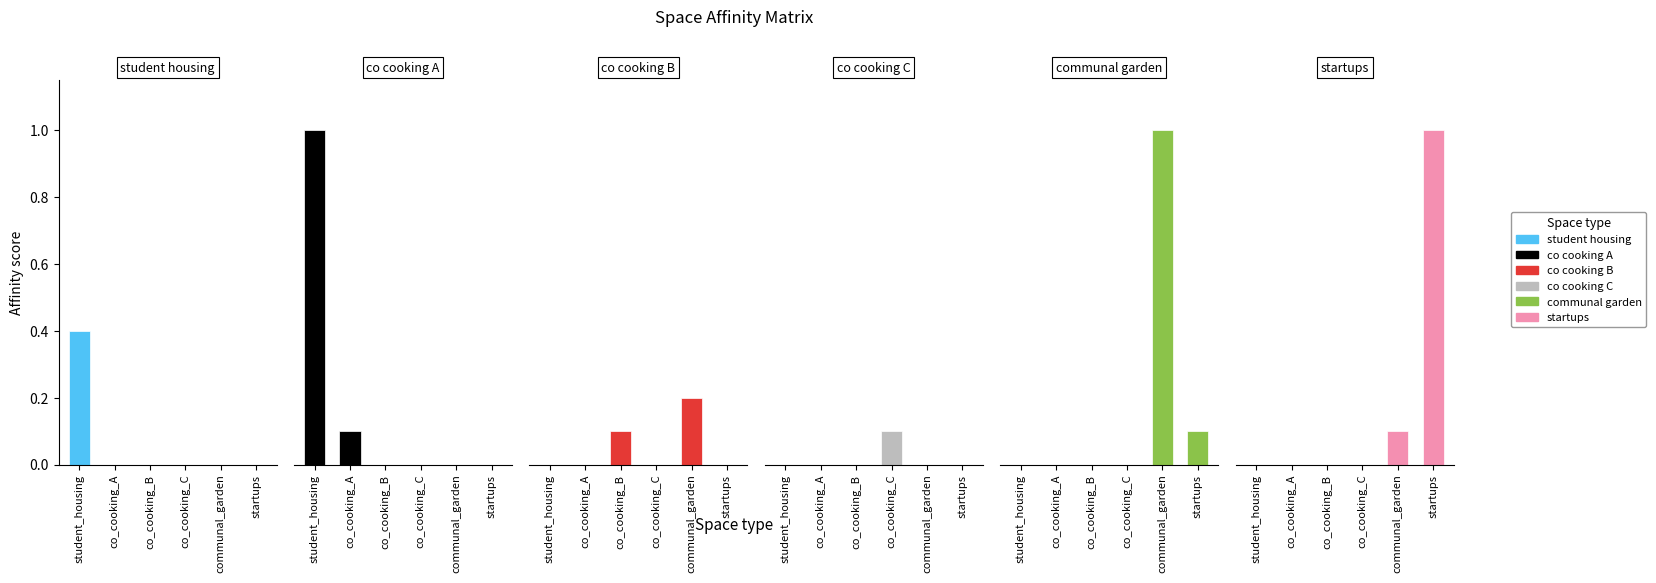

How many positive values does the student_housing series have?

1